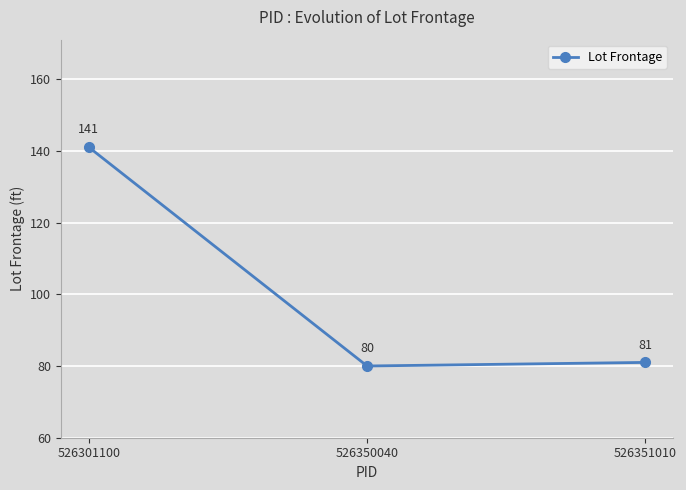

What is the value of the 2nd point from the left?

80